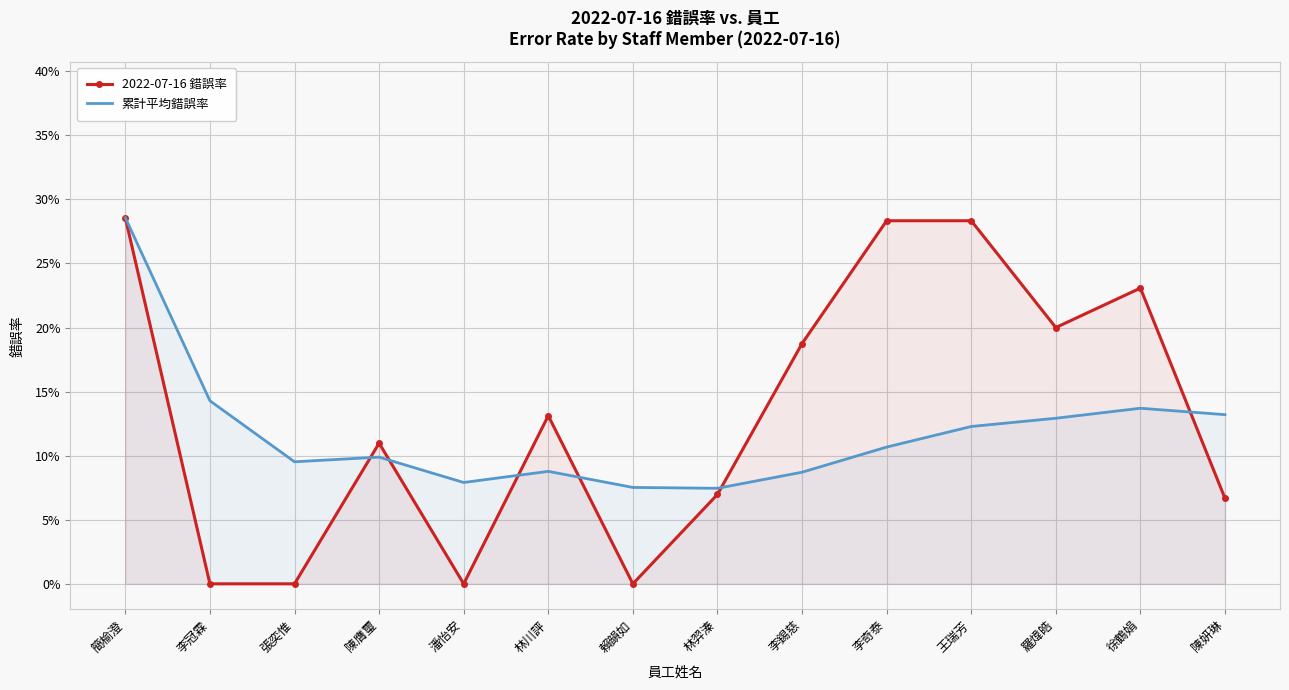

What is the spread (max minus min) of values at 李奇泰?

0.2